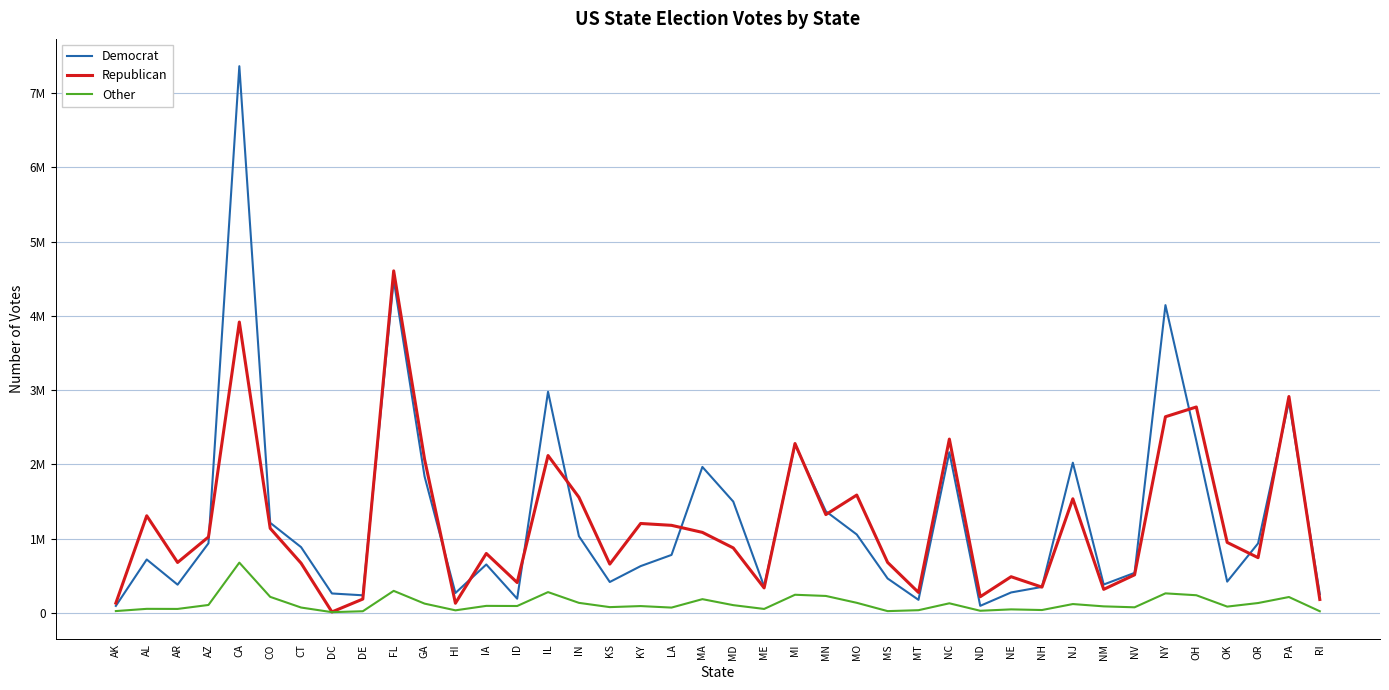

List the series in order of their peak value, highest first.

Democrat, Republican, Other